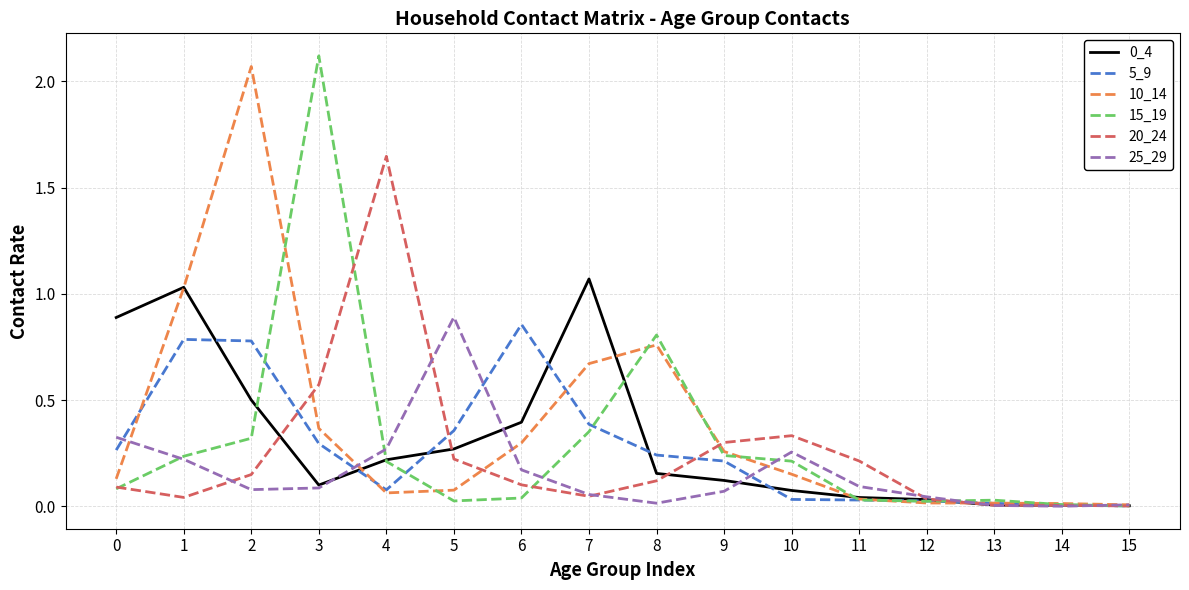

Between 3 and 9, which series saw the biggest shift?

15_19